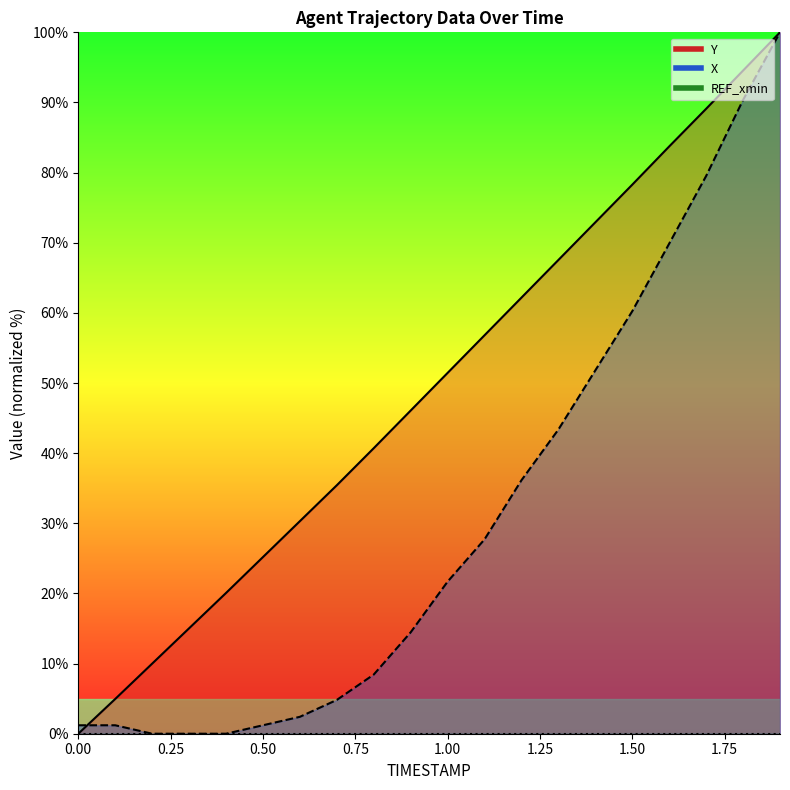

What is the label of the 2nd point from the left?

0.1